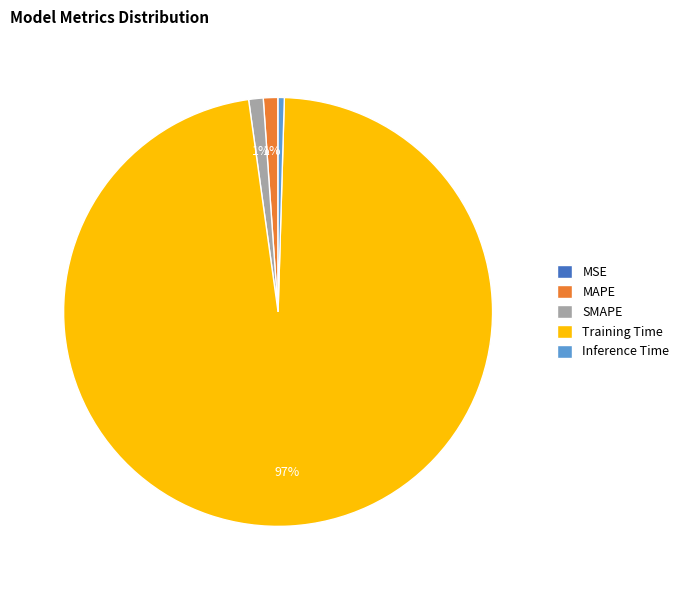

What is the majority slice?

Training Time